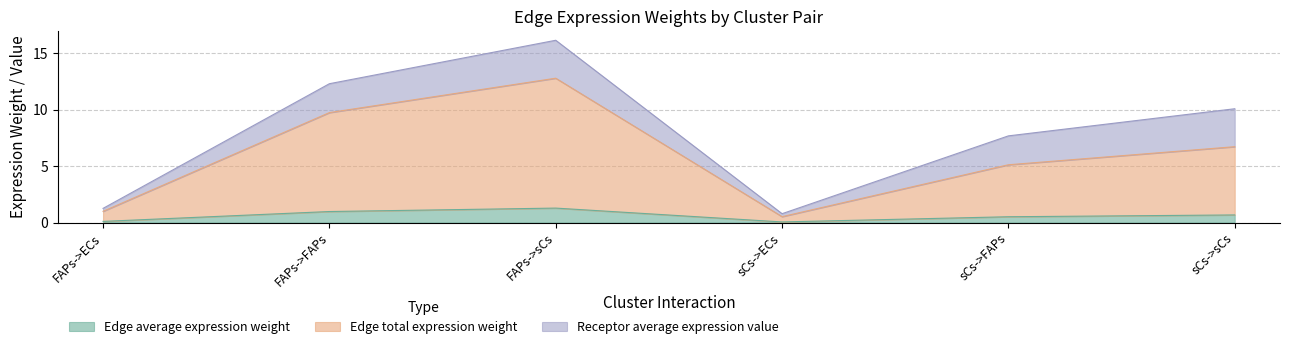

What are all the series names shown in the legend?

Edge average expression weight, Edge total expression weight, Receptor average expression value